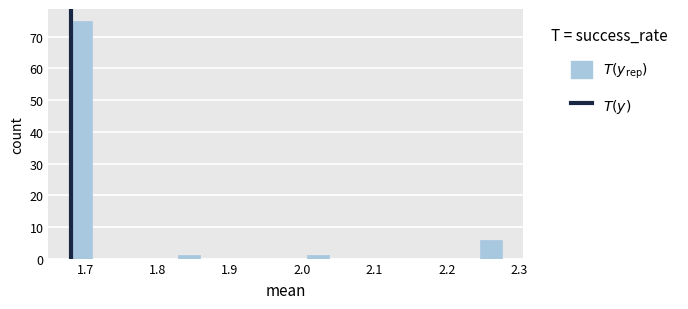

Around what value on the x-axis is the tallest bar? Give the approximate position of its centre, as read against the axis.

1.69